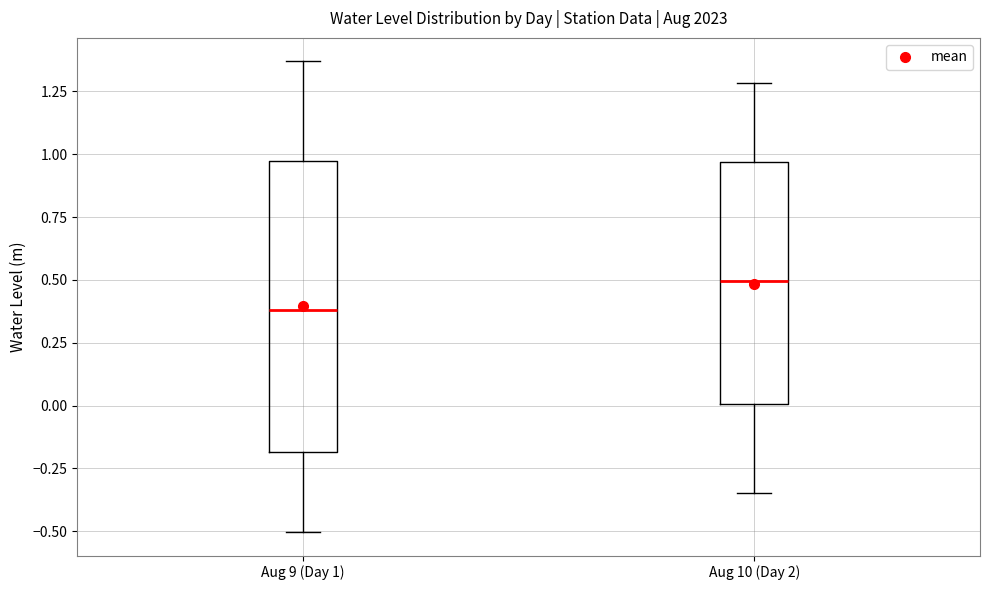

Comparing the boxes themselves (not the whiskers), which one is the tallest?

Aug 9 (Day 1)